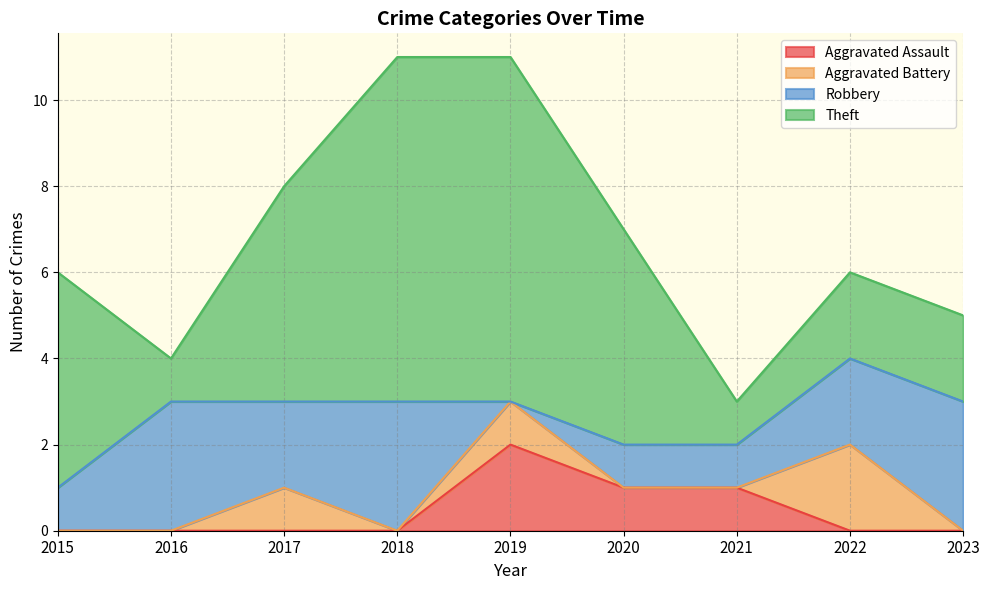

Between 2019 and 2020, which series saw the biggest shift?

Theft